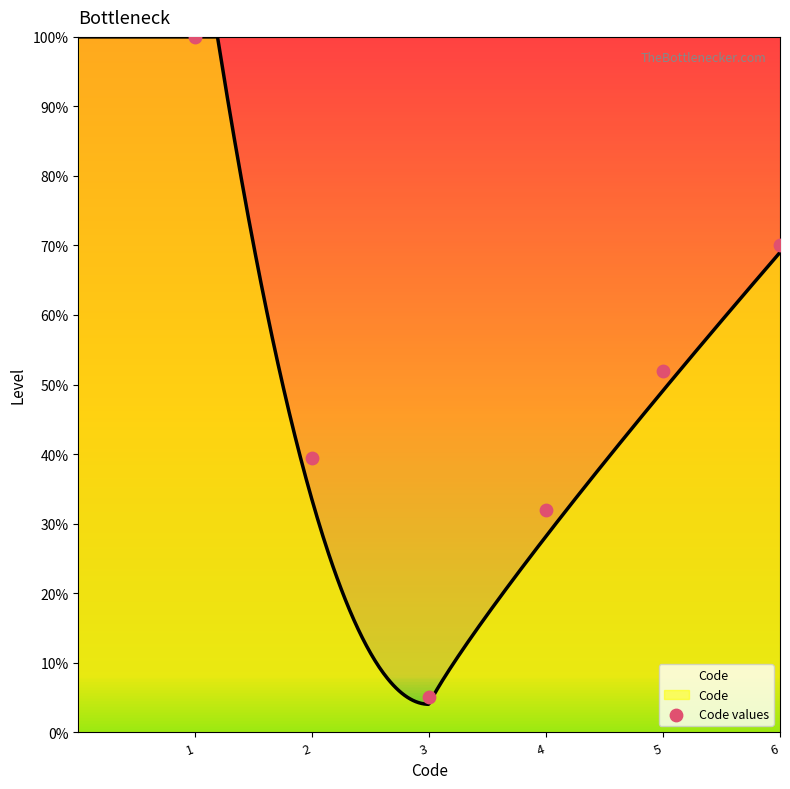

What is the change in value from 1 to 2?

-60.5